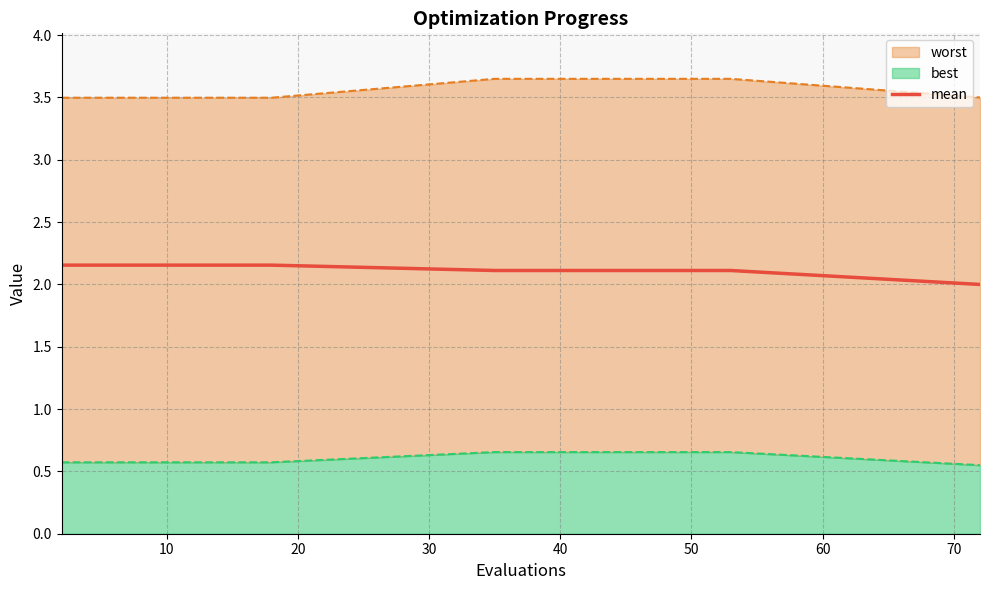

Between 60 and 30, which is larger?

60